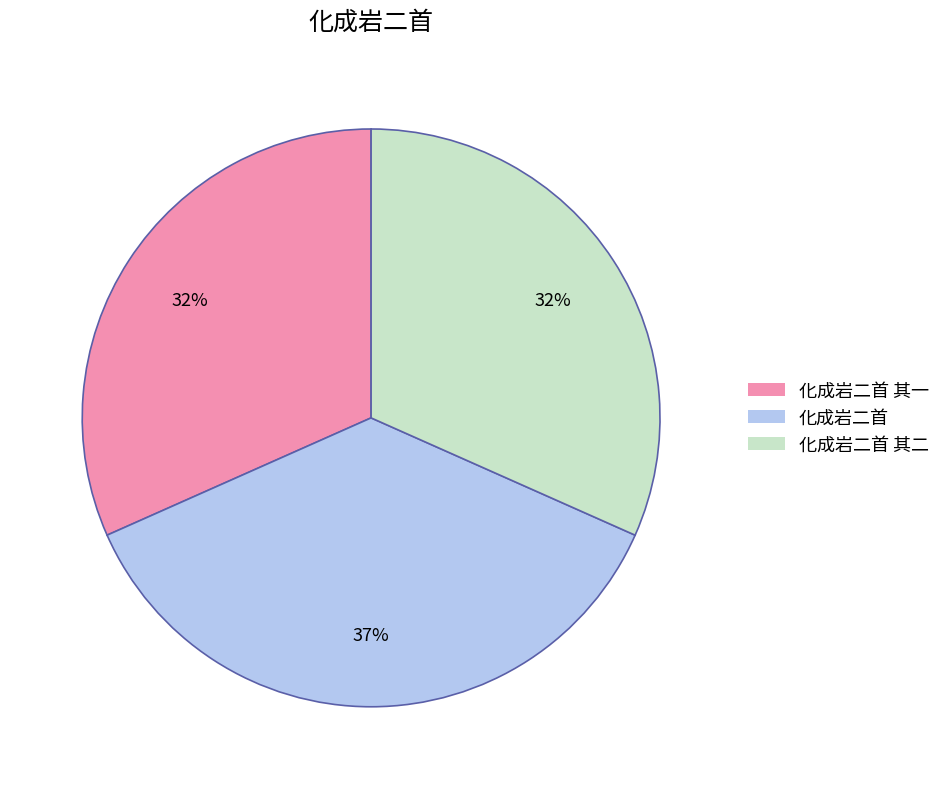

Is the sum of 化成岩二首 其一 and 化成岩二首 greater than half?

Yes